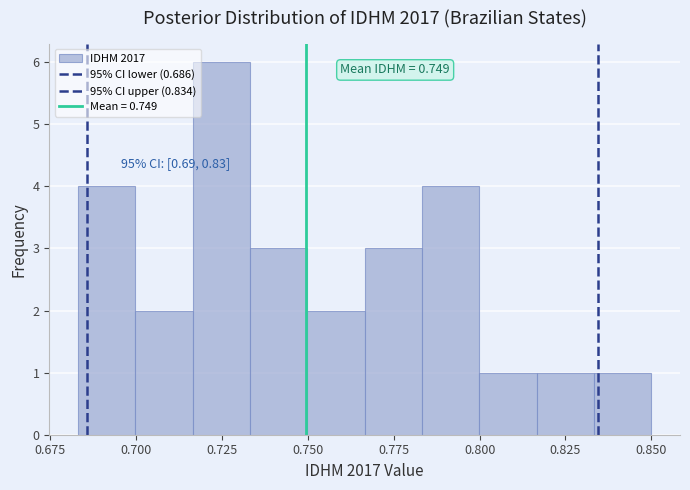

Read against the x-axis, roughly where is the centre of the tallest bar?

0.725